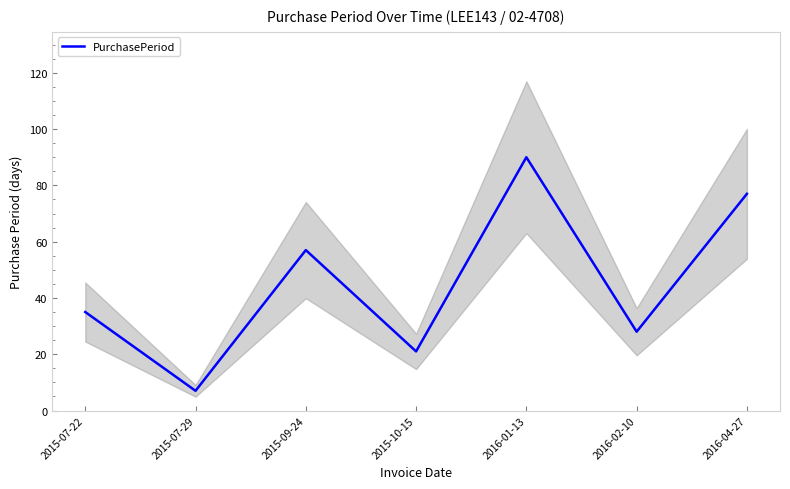

The chart shows a value of 51 at 2016-01-13. True or false?

False